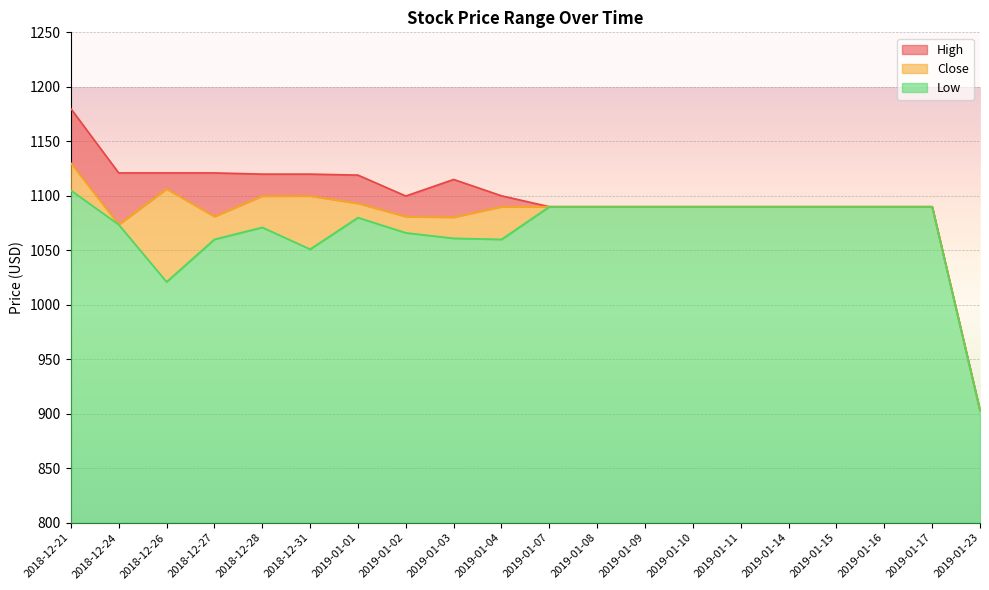

True or false: High and Low cross at least once.

False